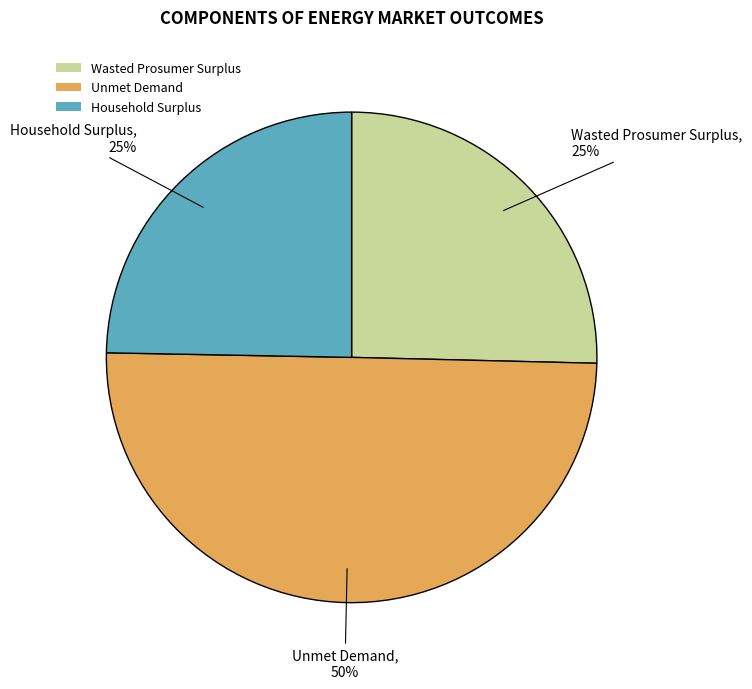

To the nearest percent, what is the difference between the largest and smallest slice percentages?

25%